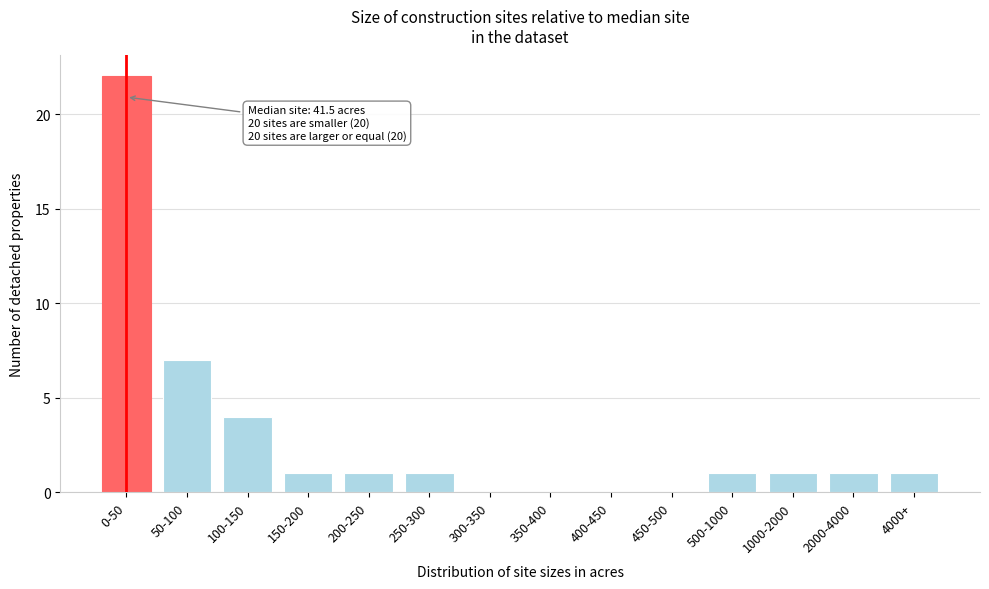

Reading left to right, list all the values displayed in this chart.

0-50=22	50-100=7	100-150=4	150-200=1	200-250=1	250-300=1	300-350=0	350-400=0	400-450=0	450-500=0	500-1000=1	1000-2000=1	2000-4000=1	4000+=1